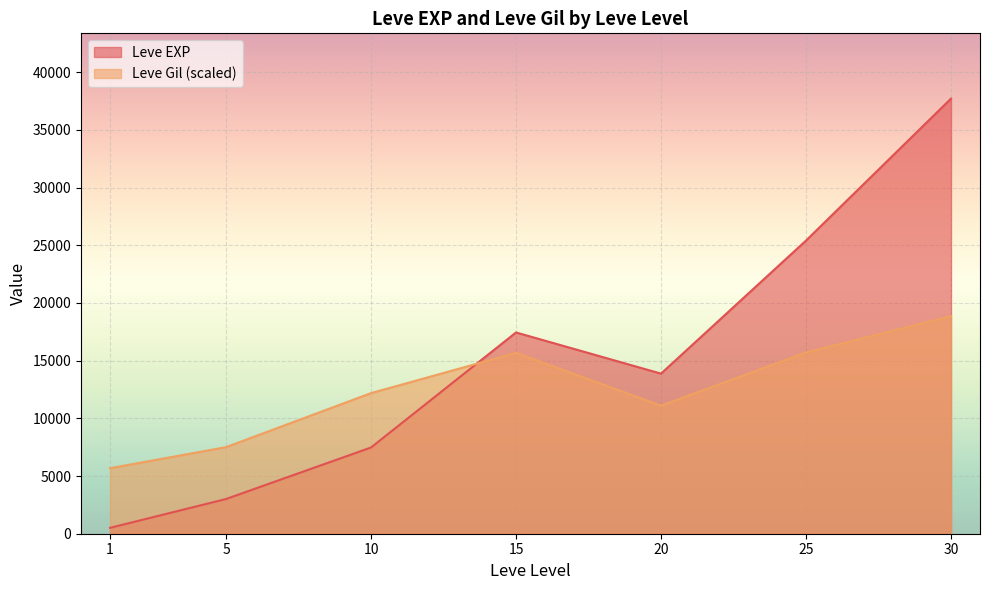

True or false: Leve EXP and Leve Gil cross at least once.

True